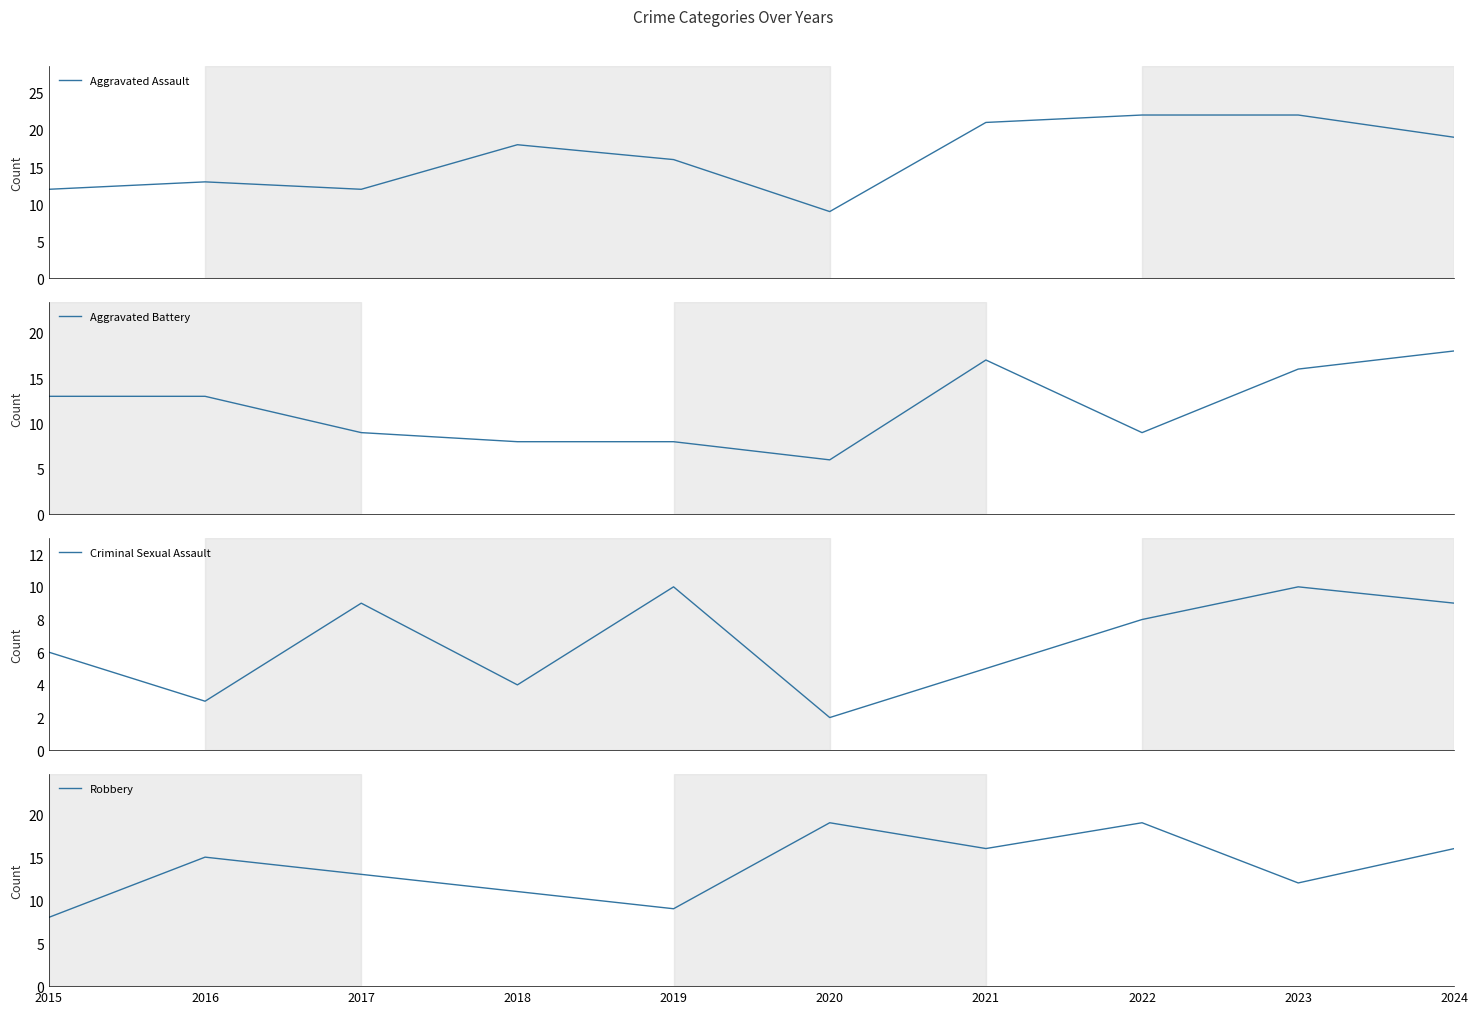

What is the value of the Aggravated Battery point at the 6th from the left?

6